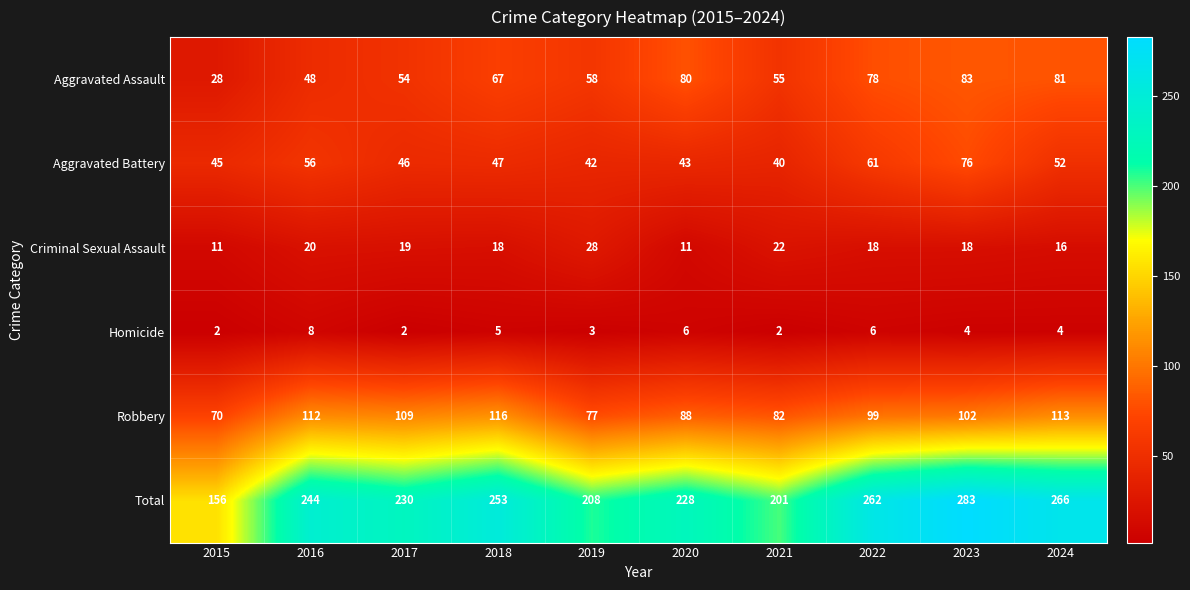

At which label does Criminal Sexual Assault first exceed 18?

2016